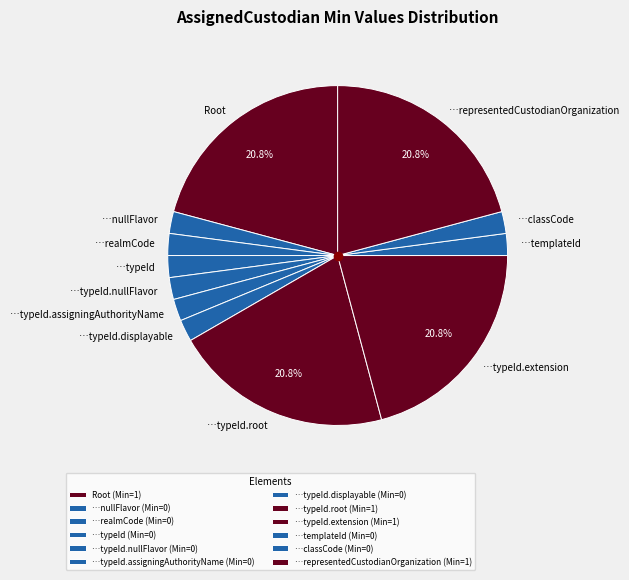

Is there any slice that represents more than half of the pie?

No